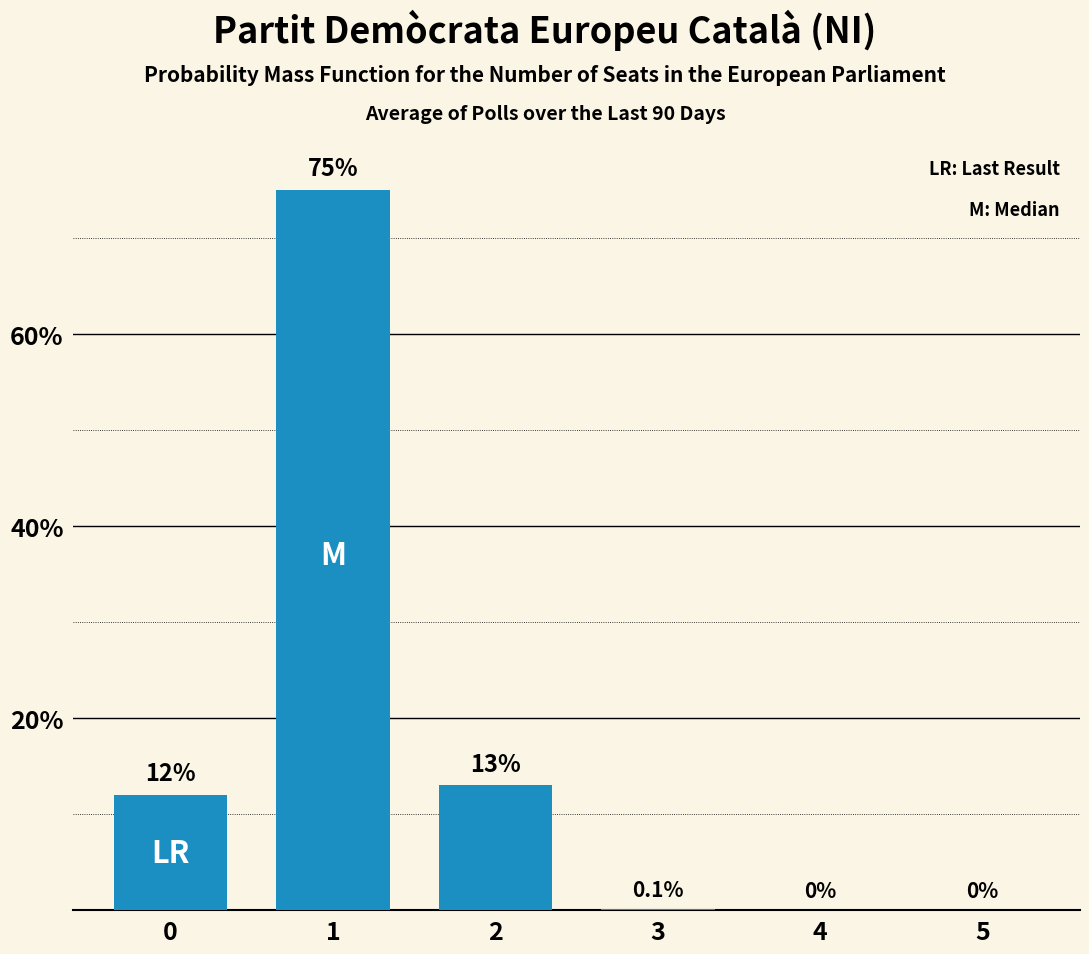

What is the maximum value shown in the chart?

75.0